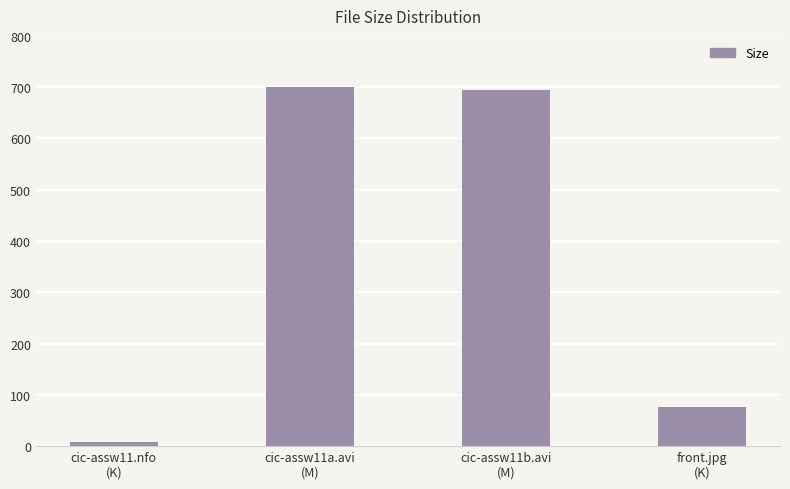

Are the bars grouped side by side (vs. stacked)?

No